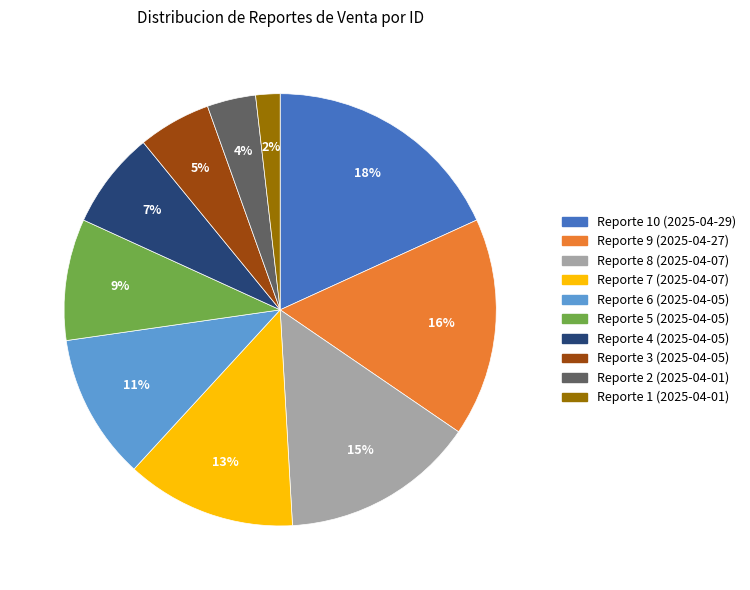

Combined, do Reporte 10 (2025-04-29) and Reporte 8 (2025-04-07) account for over 50%?

No